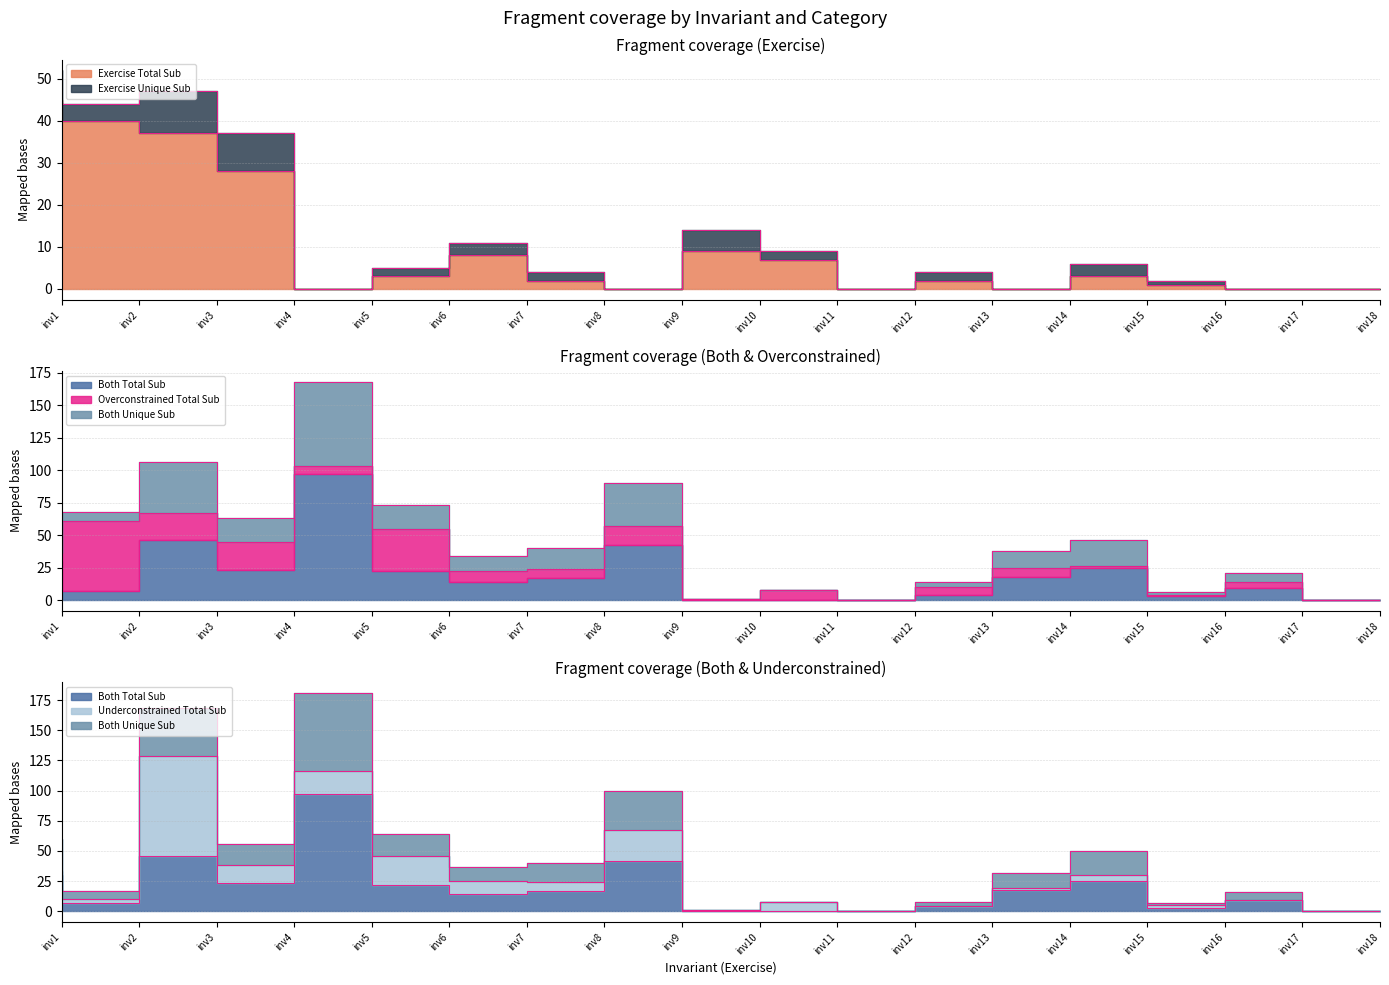

How many times do Exercise Total Sub and Both Total Sub cross each other?

4